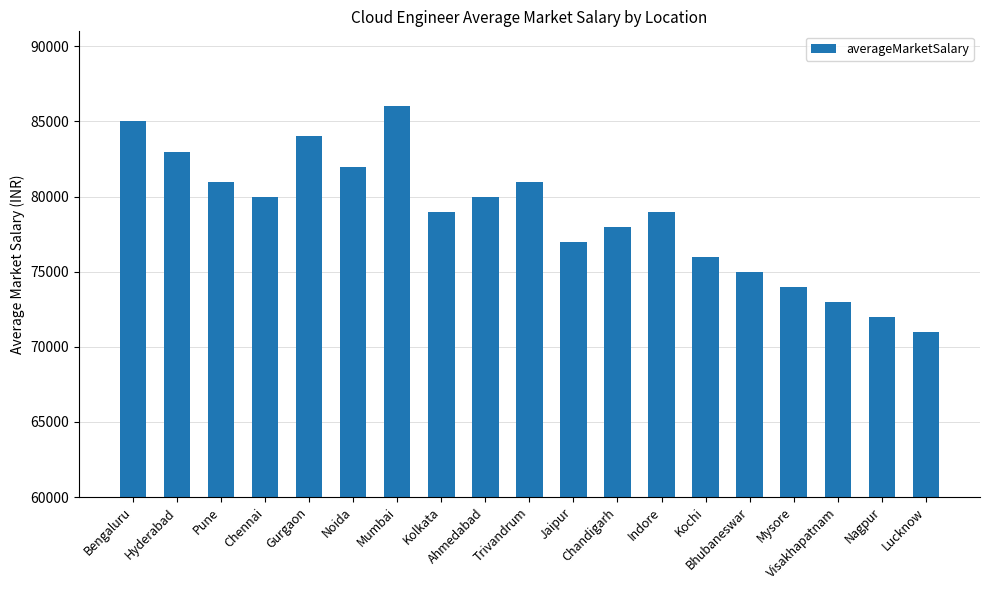

Approximately how many times larger is the value at Visakhapatnam compared to Chandigarh?

0.9